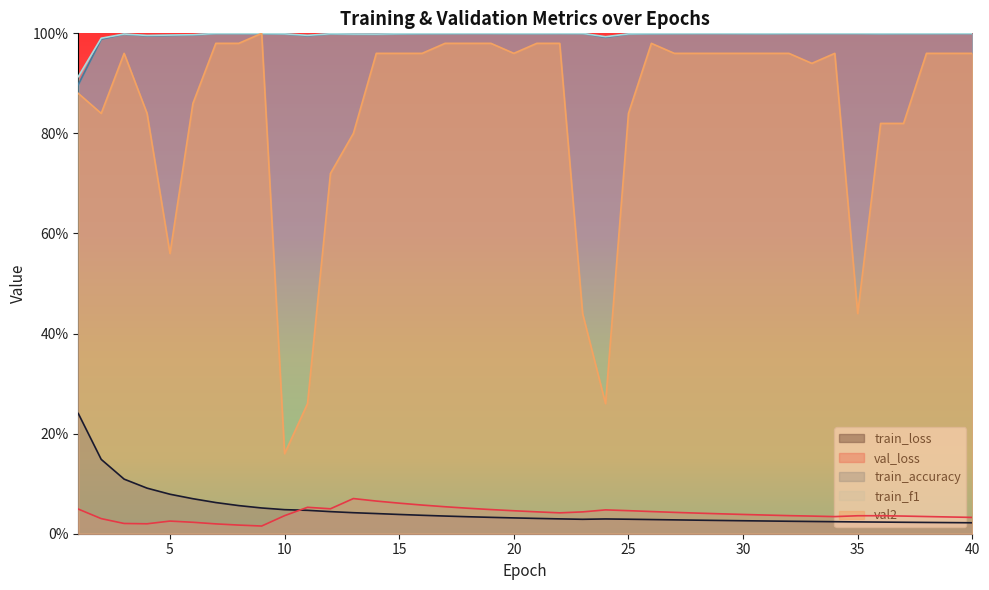

What is the minimum value for train_f1?

0.9